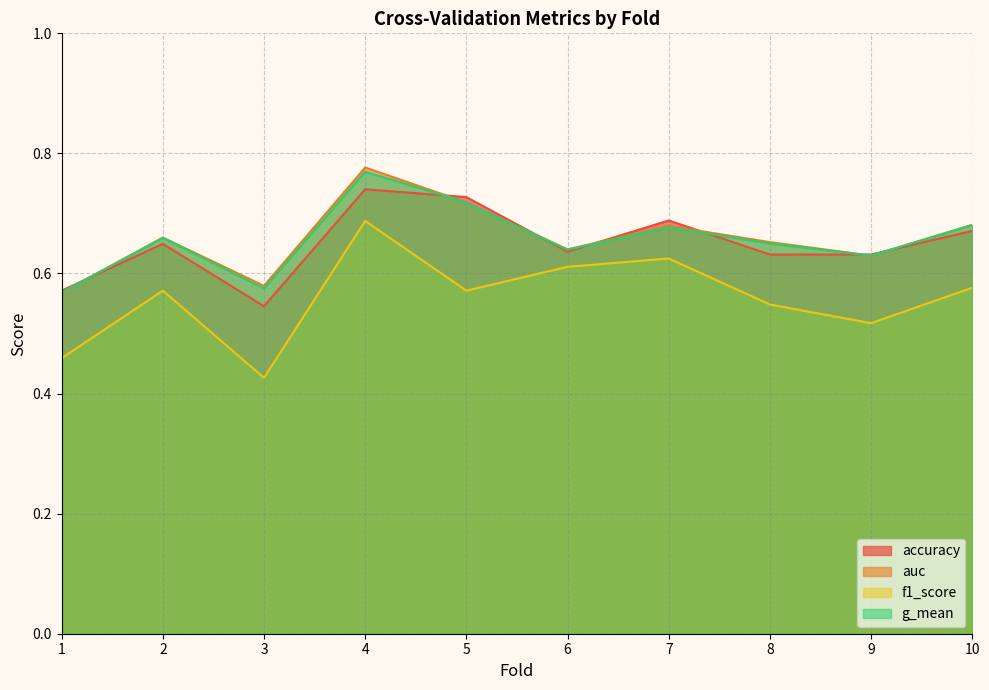

At which category does auc reach its first local valley?

3